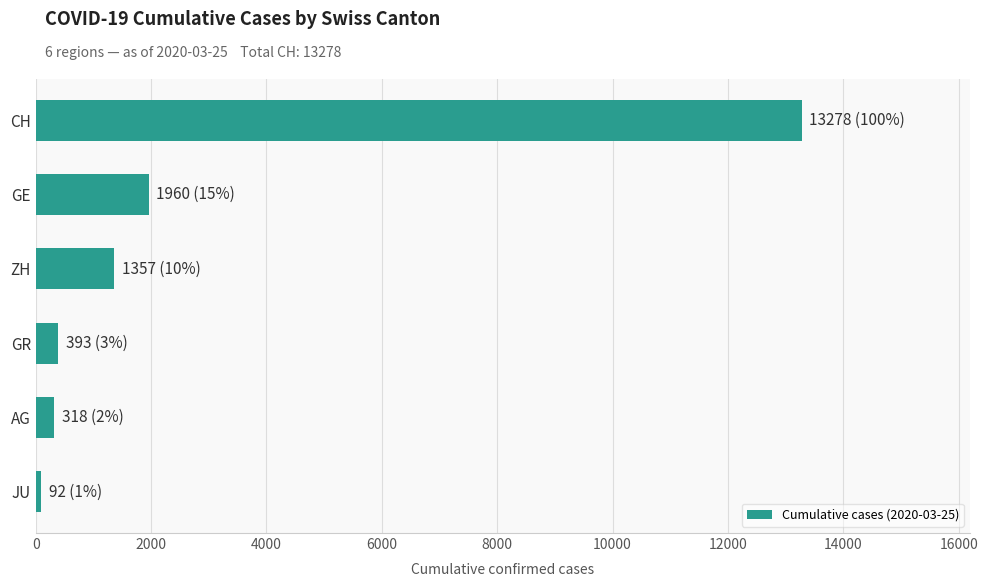

Where is the data nearest to the value 6685?

GE